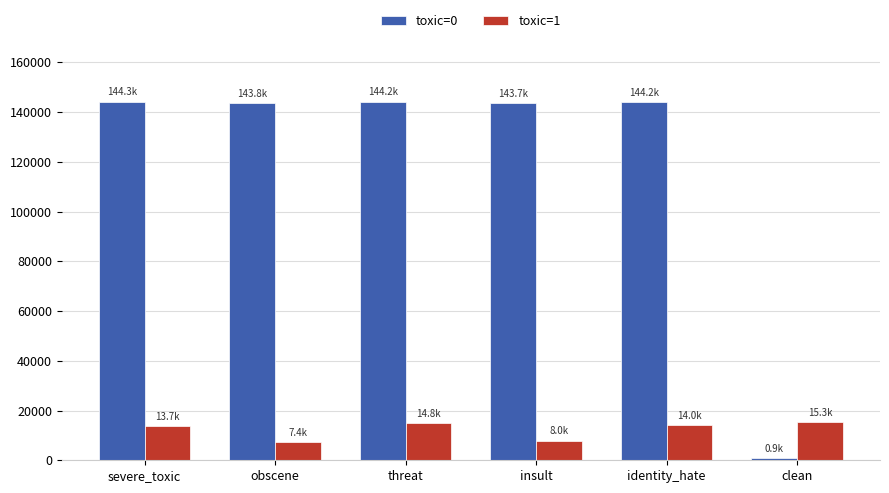

What is the label of the 1st bar from the right?

clean